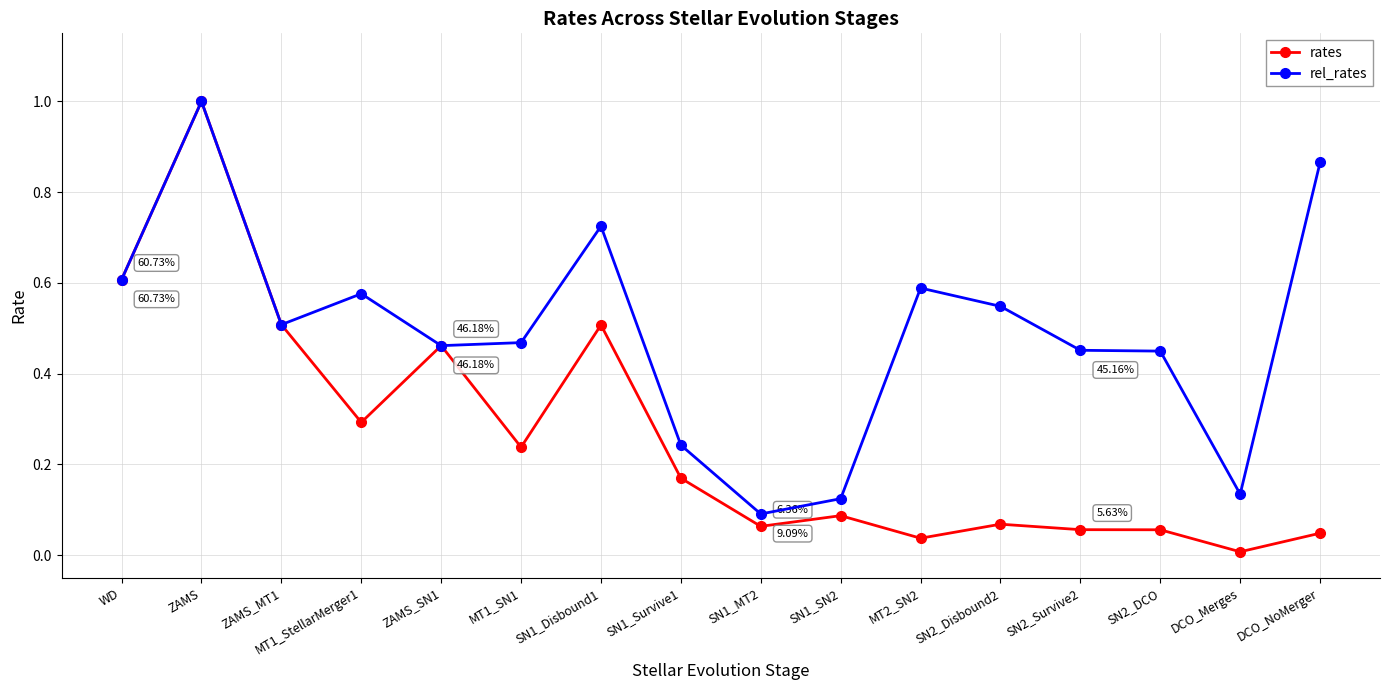

Which series has the largest total across all categories?

rel_rates